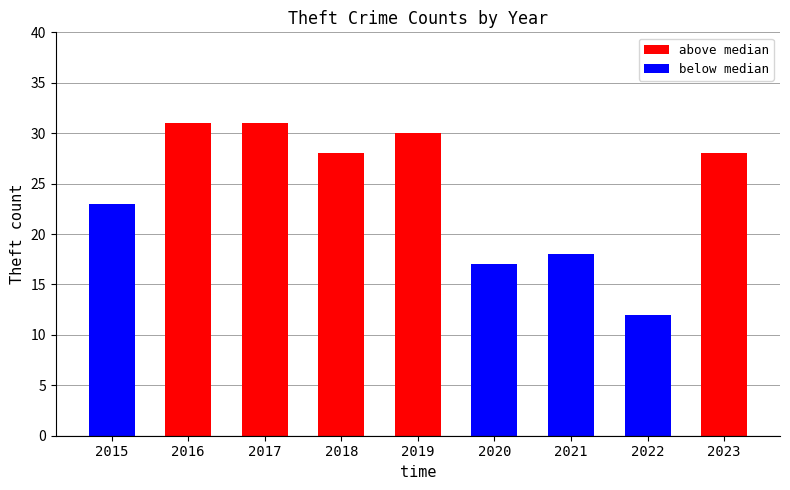

What is the total value across all series at 2021?

18